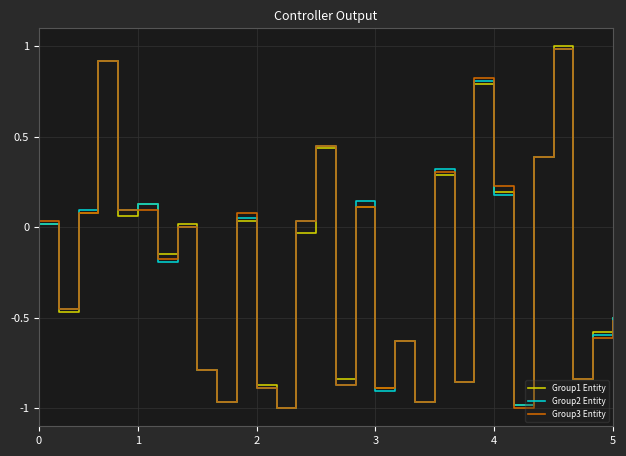

How many lines are shown in the chart?

3